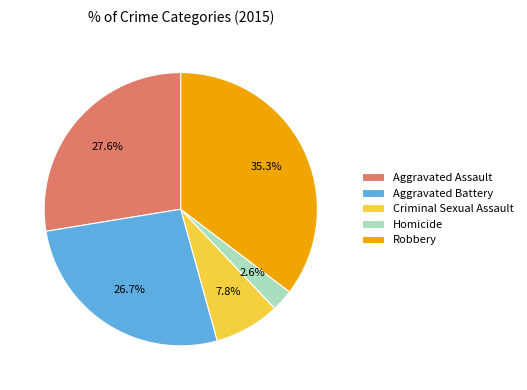

Which has a higher value, Criminal Sexual Assault or Robbery?

Robbery